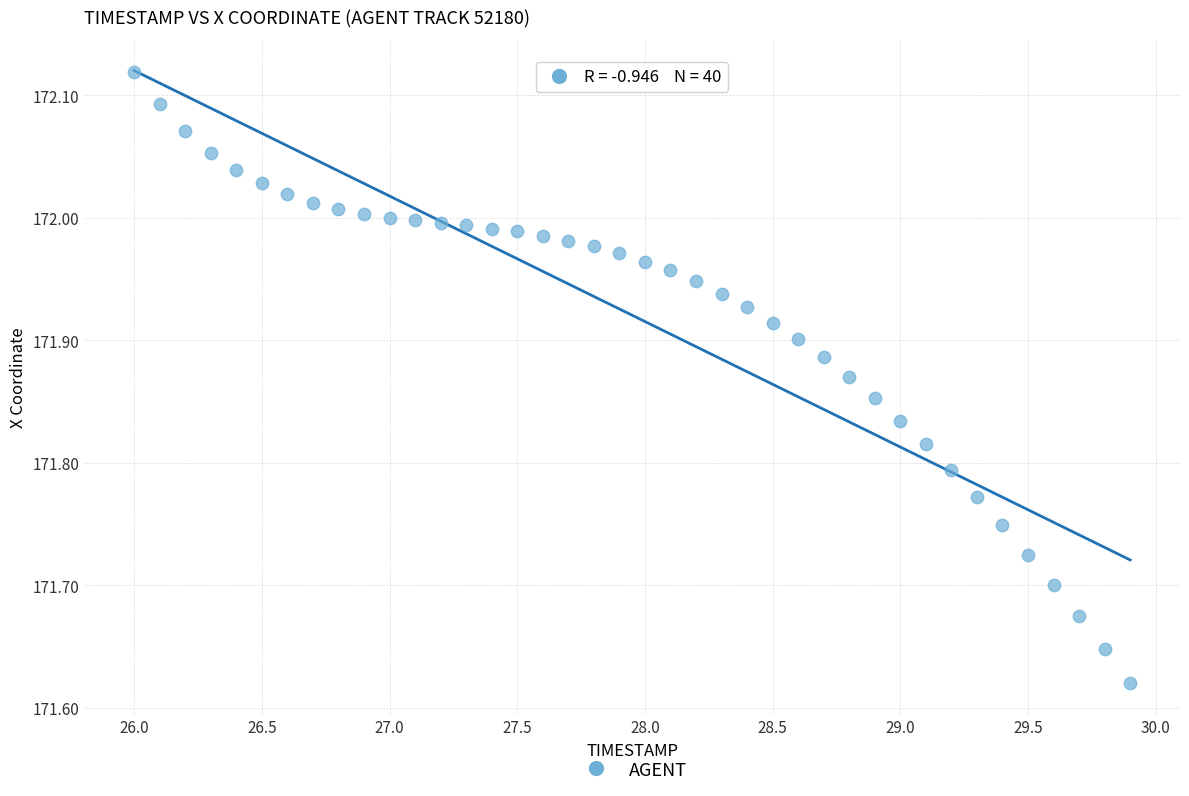

What is the range of Y values (max minus min)?

0.5